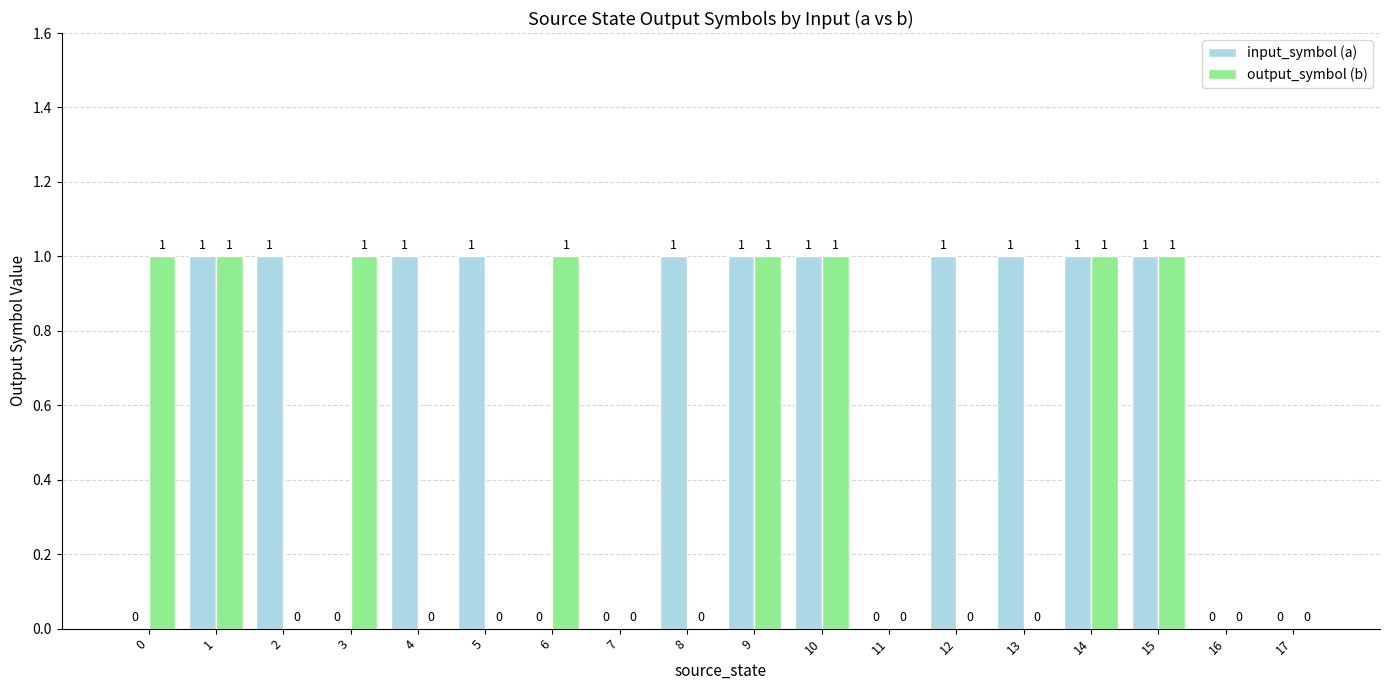

Is the value of input_symbol (a) at 14 greater than the value of output_symbol (b) at 12?

Yes